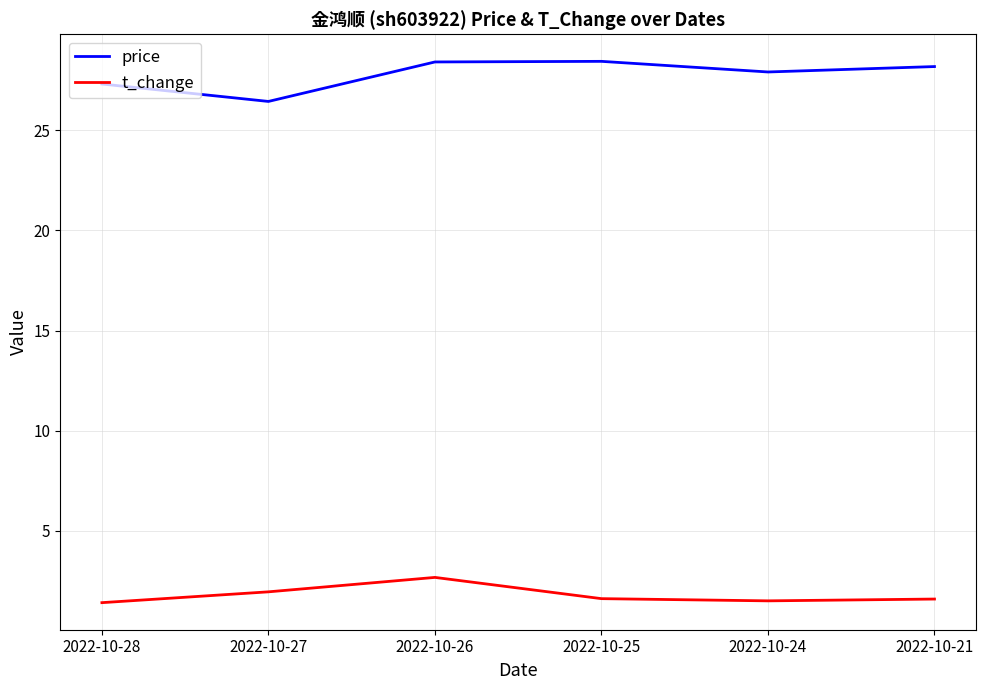

What are all the series names shown in the legend?

price, t_change